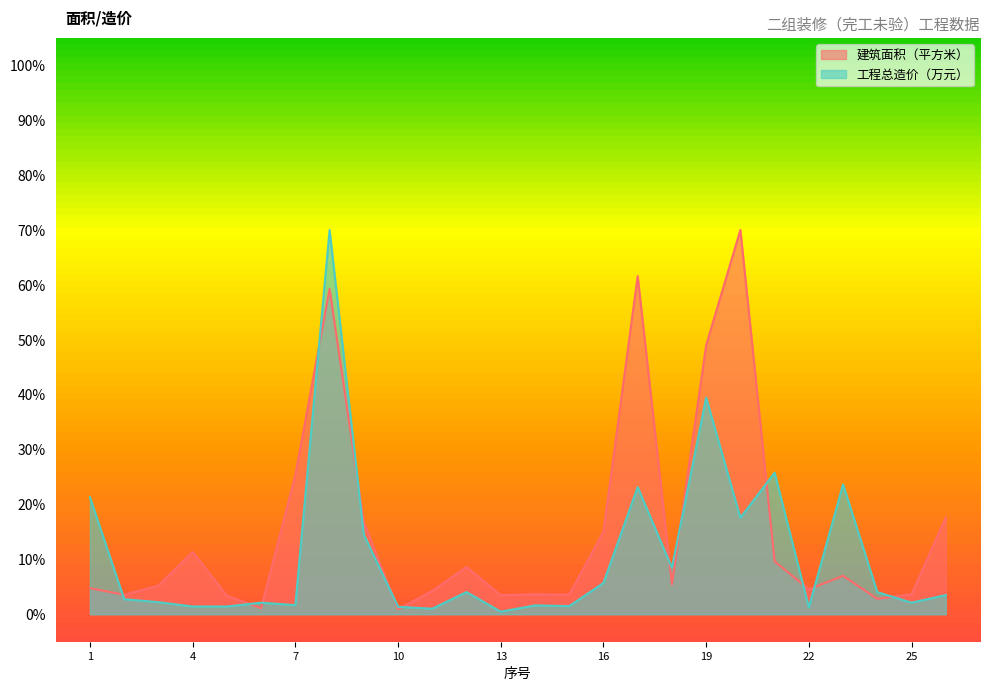

How many interior local peaks does the 建筑面积（平方米） series have?

7